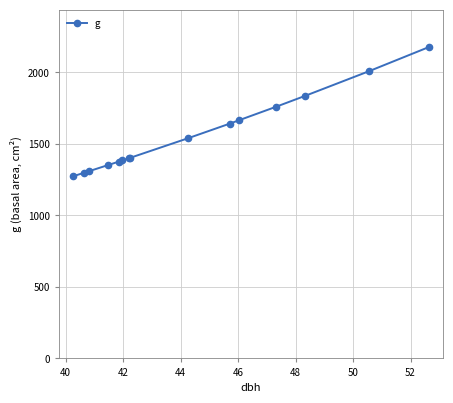

What is the difference between the maximum and minimum values?

903.3